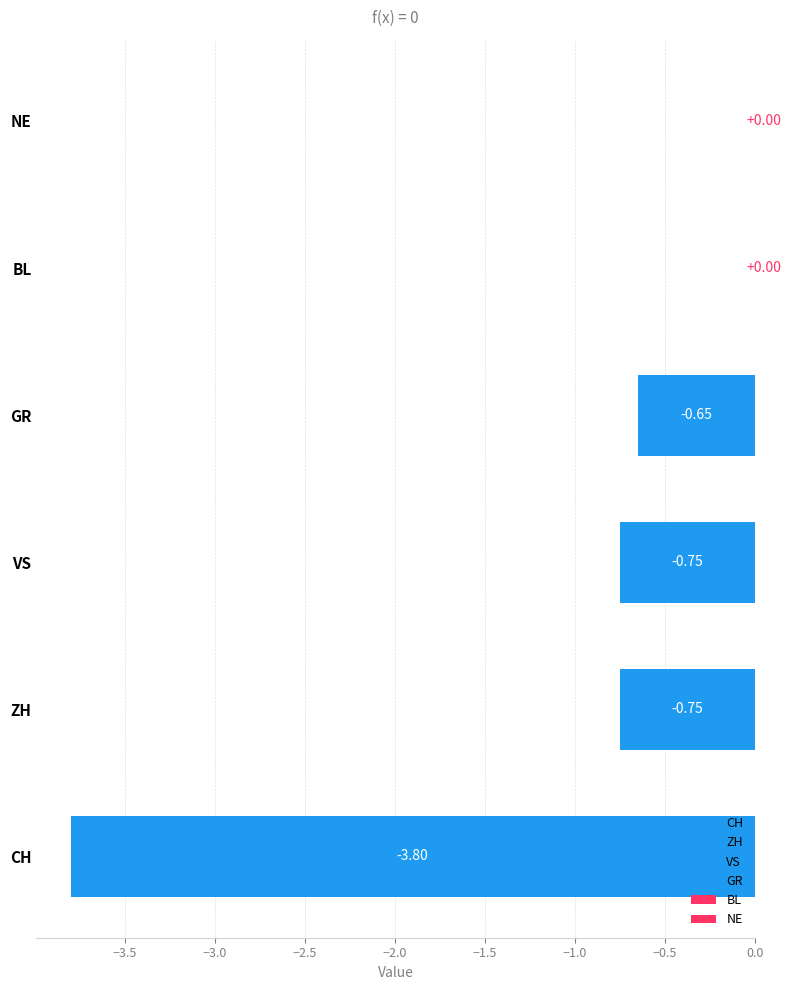

Rank the series at -1 from highest to lowest value.

ZH, VS, BL, GR, NE, CH